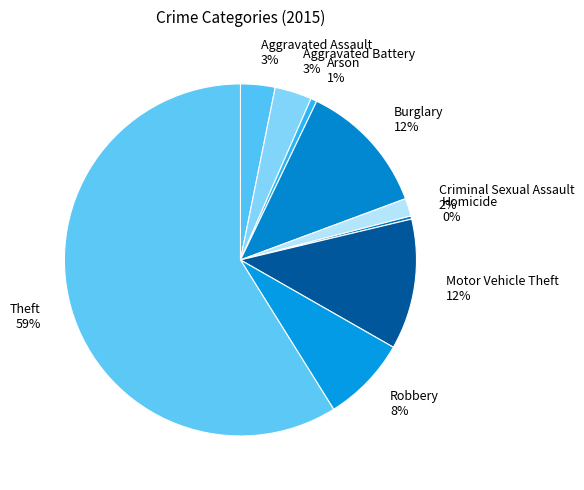

To the nearest percent, what portion does Theft represent?

59%